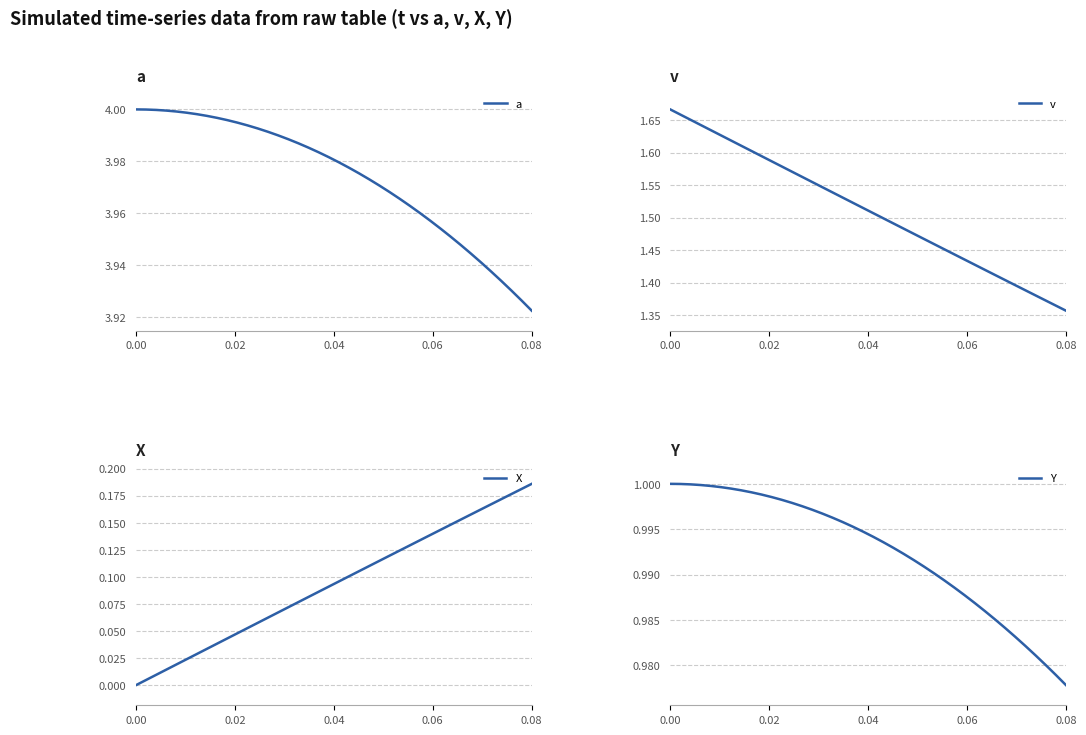

True or false: X has more than 0 points higher than both neighbors.

False